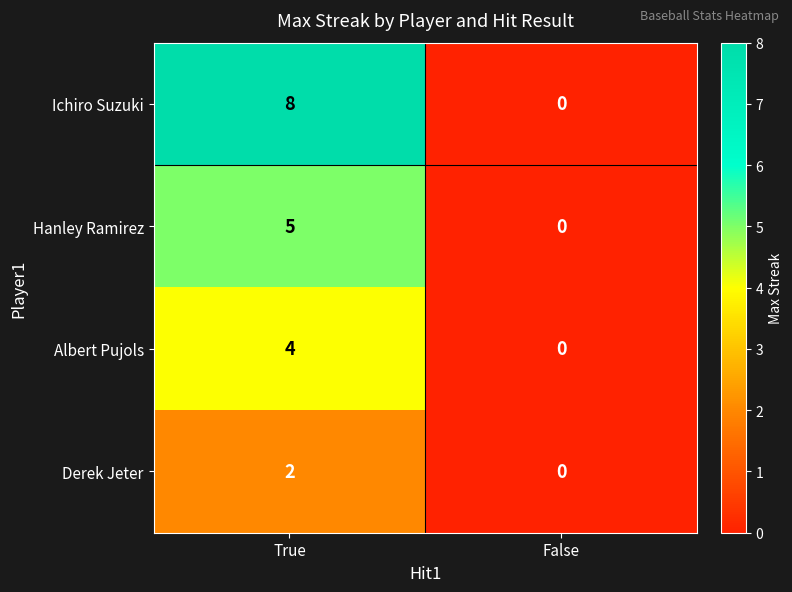

Rank the series by their average value, from lowest to highest.

Derek Jeter, Albert Pujols, Hanley Ramirez, Ichiro Suzuki